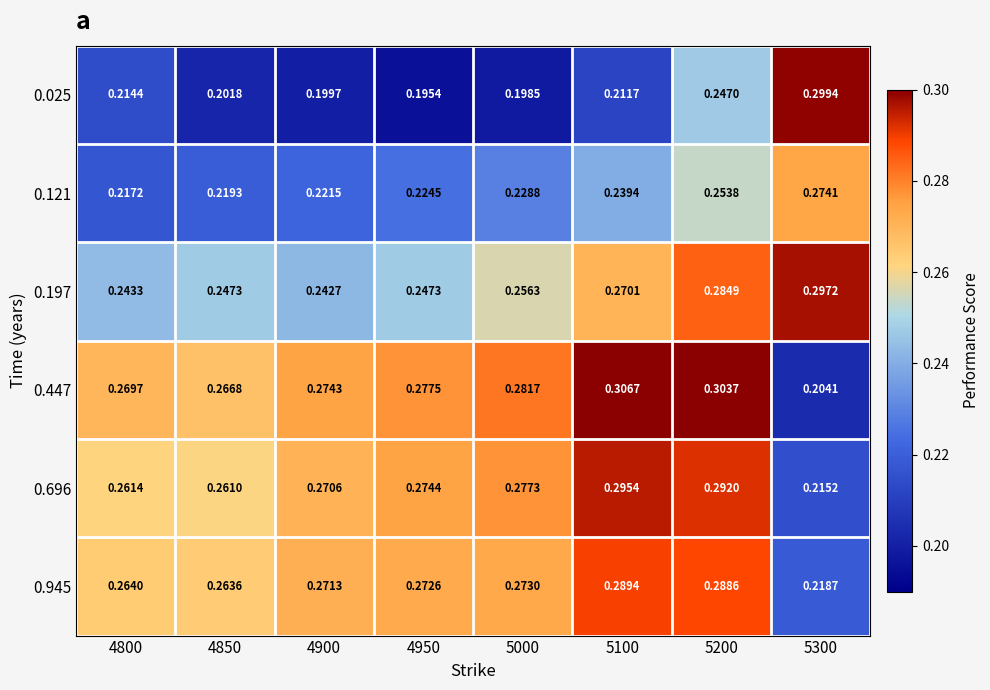

Is the value of 0.696 at 4800 greater than the value of 0.025 at 4800?

Yes